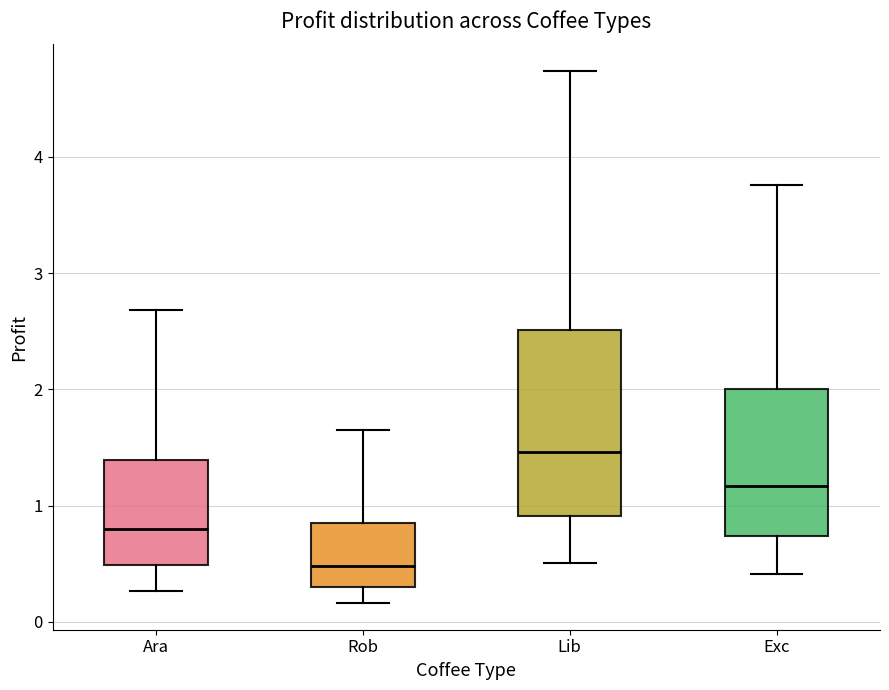

Reading left to right, read every box against the y-axis: the position of its median line, the range the box covers, and the ends of its whiskers. The values are not printed on the chart, so give them approximately, as read against the axis.

Ara: median 0.8, box 0.5 to 1.4, whiskers 0.3 to 2.7
Rob: median 0.5, box 0.3 to 0.8, whiskers 0.2 to 1.6
Lib: median 1.5, box 0.9 to 2.5, whiskers 0.5 to 4.7
Exc: median 1.2, box 0.7 to 2.0, whiskers 0.4 to 3.8